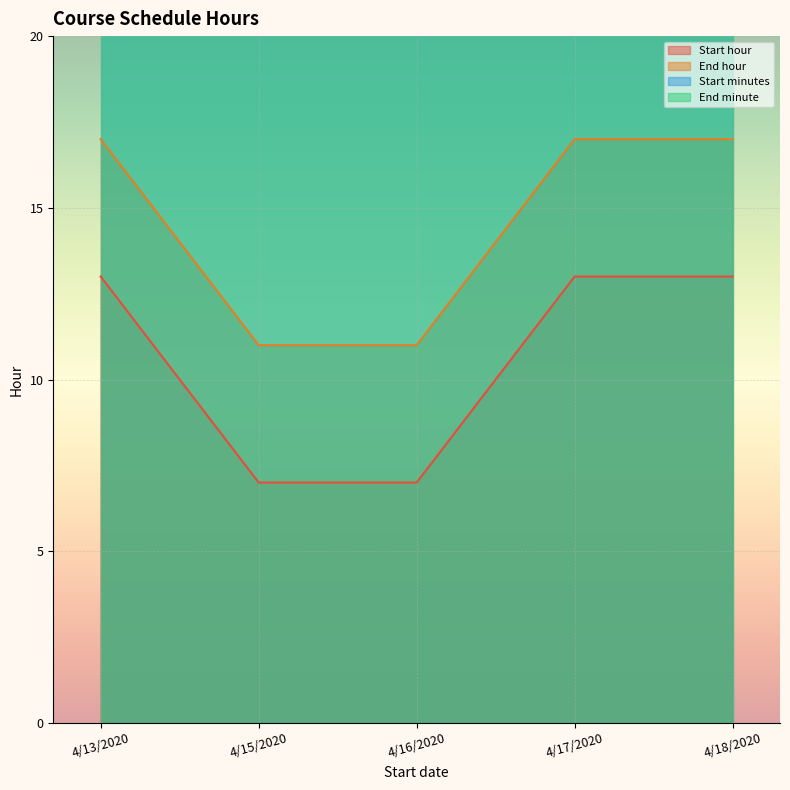

What is the sum of the Start minutes values at 4/13/2020 and 4/18/2020?

60